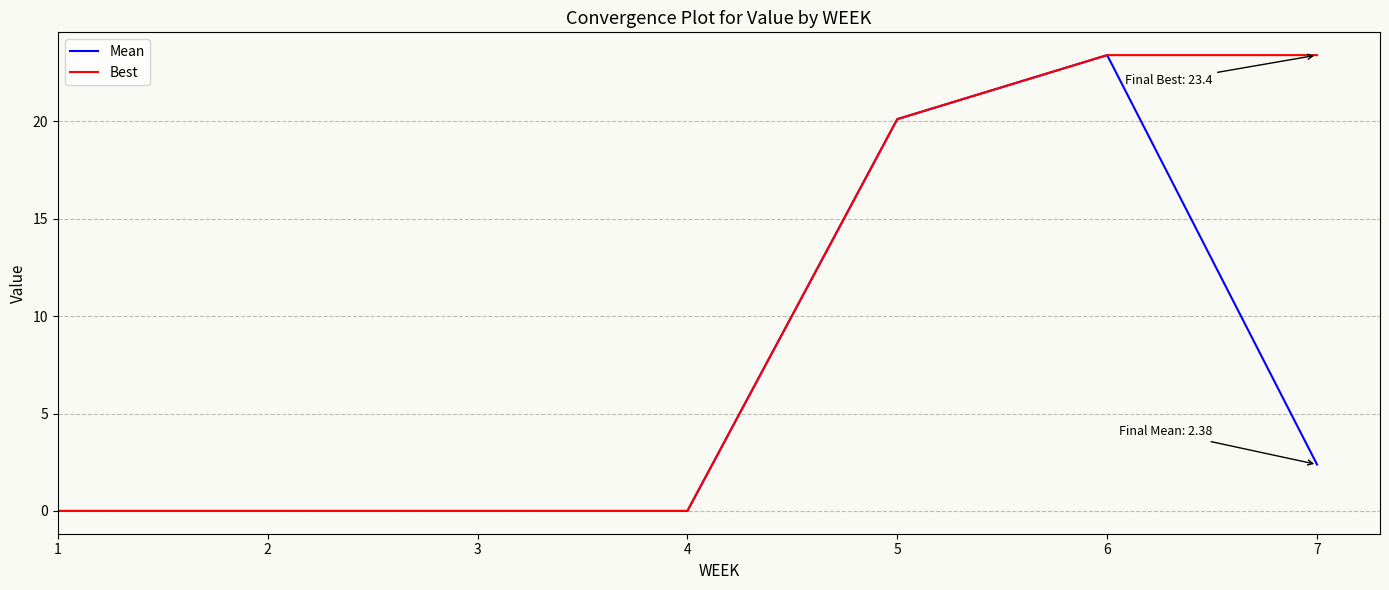

Which series changed the most between 3 and 7?

Best